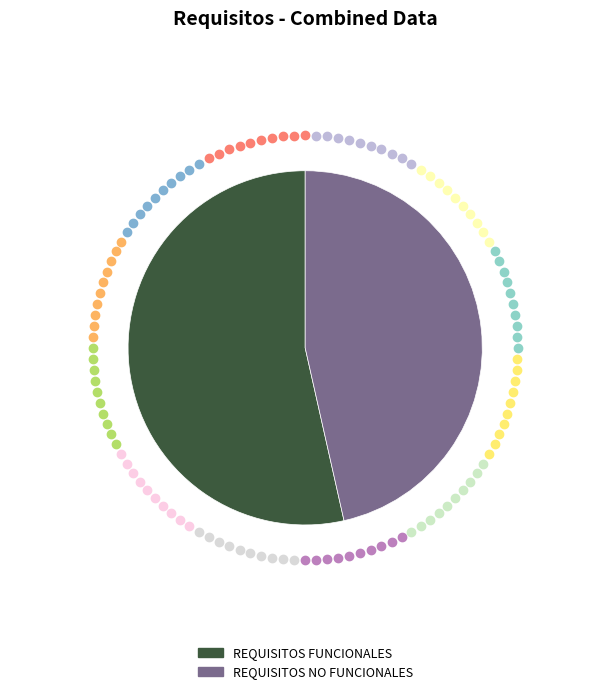

Combined, do REQUISITOS NO FUNCIONALES and REQUISITOS FUNCIONALES account for over 50%?

Yes